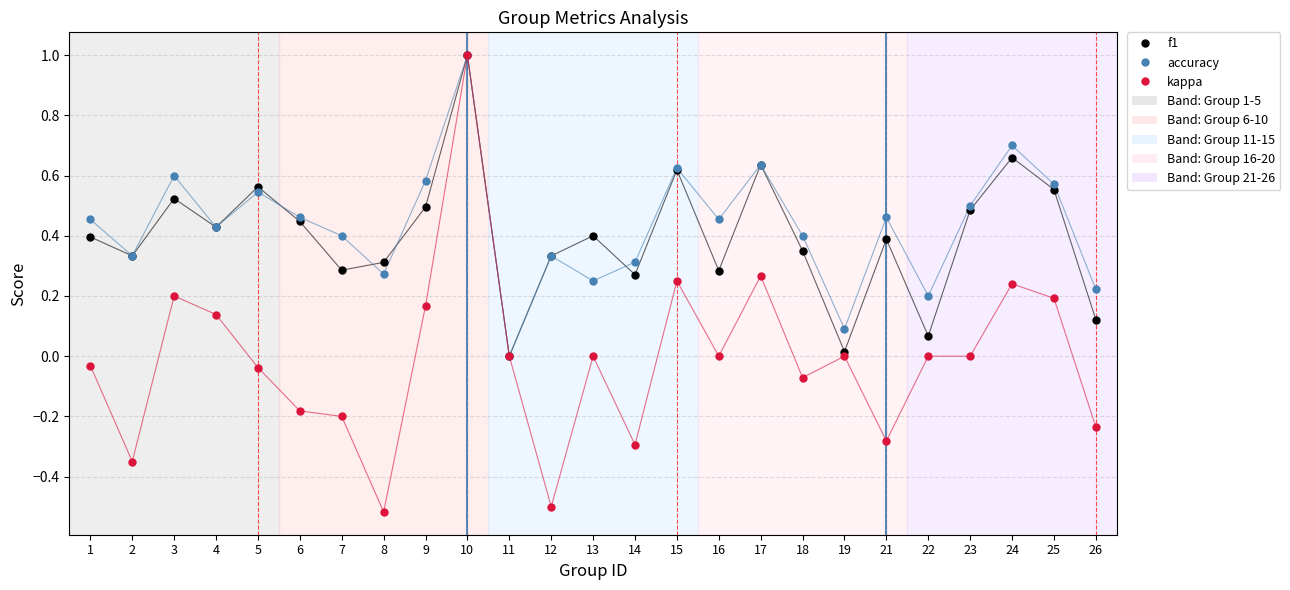

At which category does kappa reach its first local peak?

3